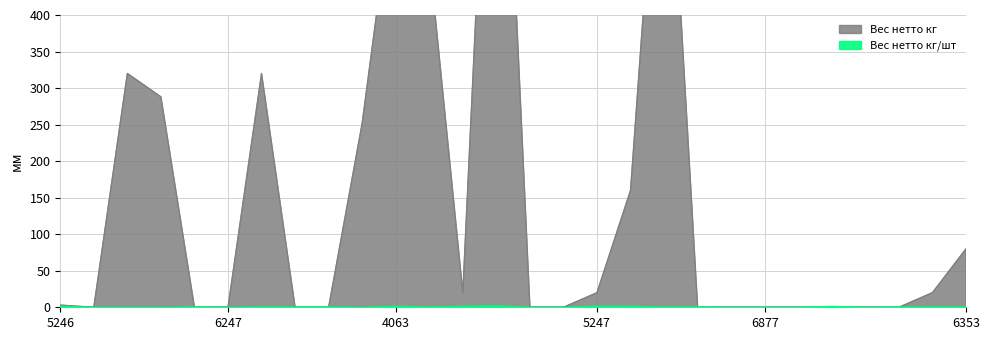

In Вес нетто кг, how many points are lower than both neighbors (excluding endpoints)?

2